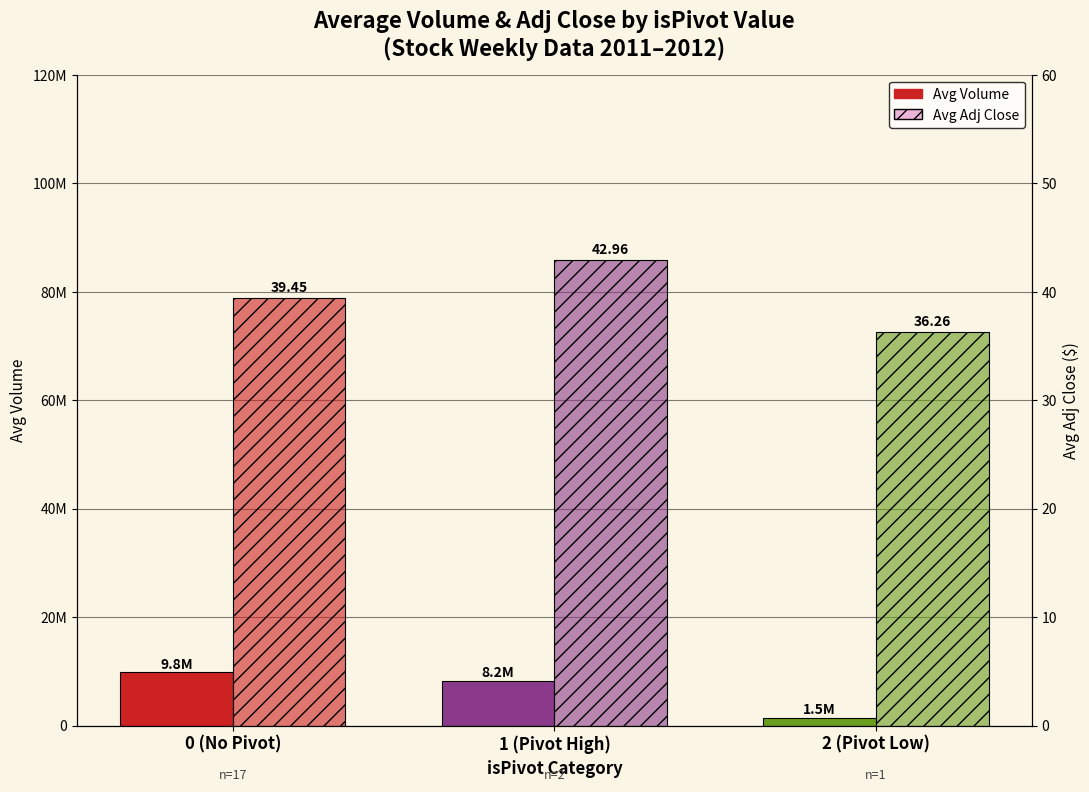

Where is Avg Adj Close nearest to the value 39?

0 (No Pivot)